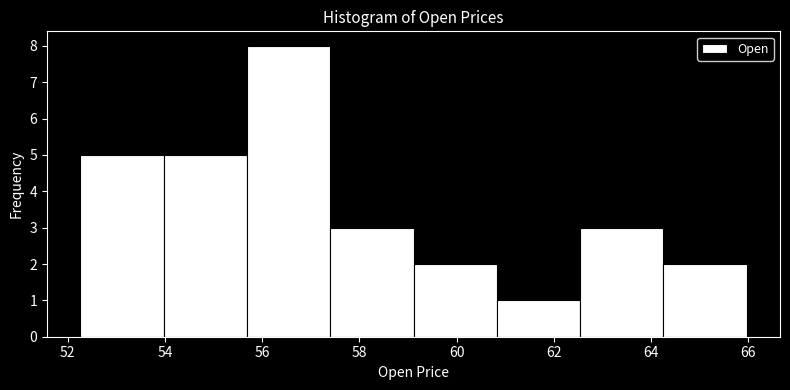

Which range on the x-axis has the tallest bar?

55.6 to 57.4